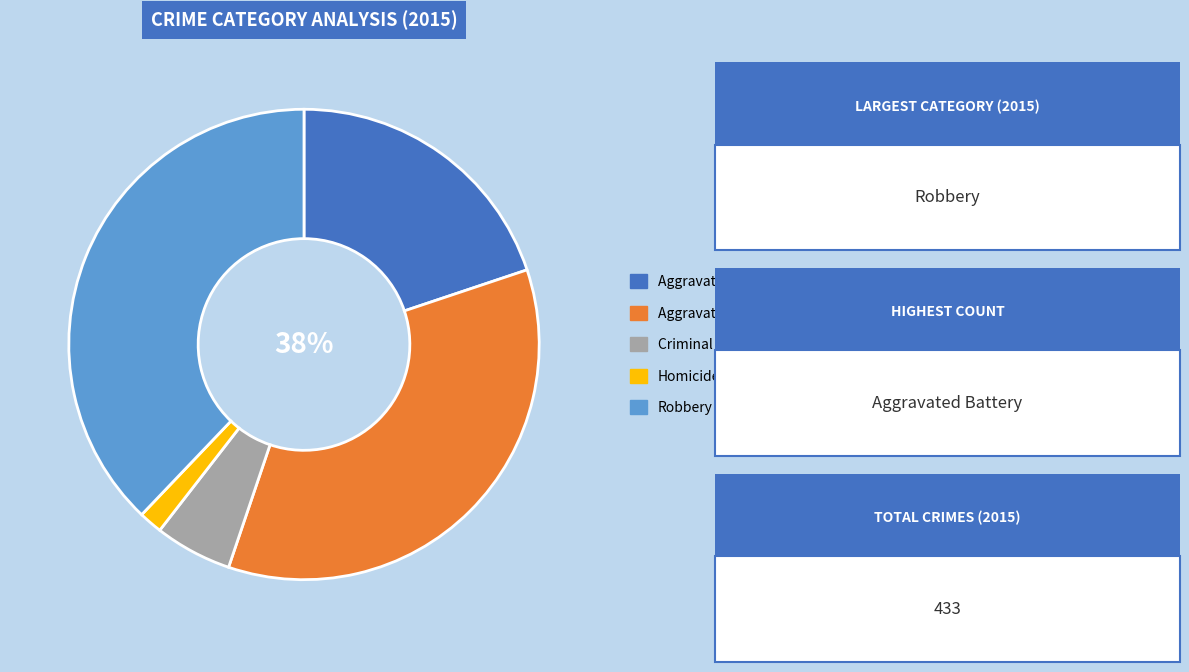

To the nearest percent, what is the difference between the Aggravated Assault and Criminal Sexual Assault slice percentages?

15%